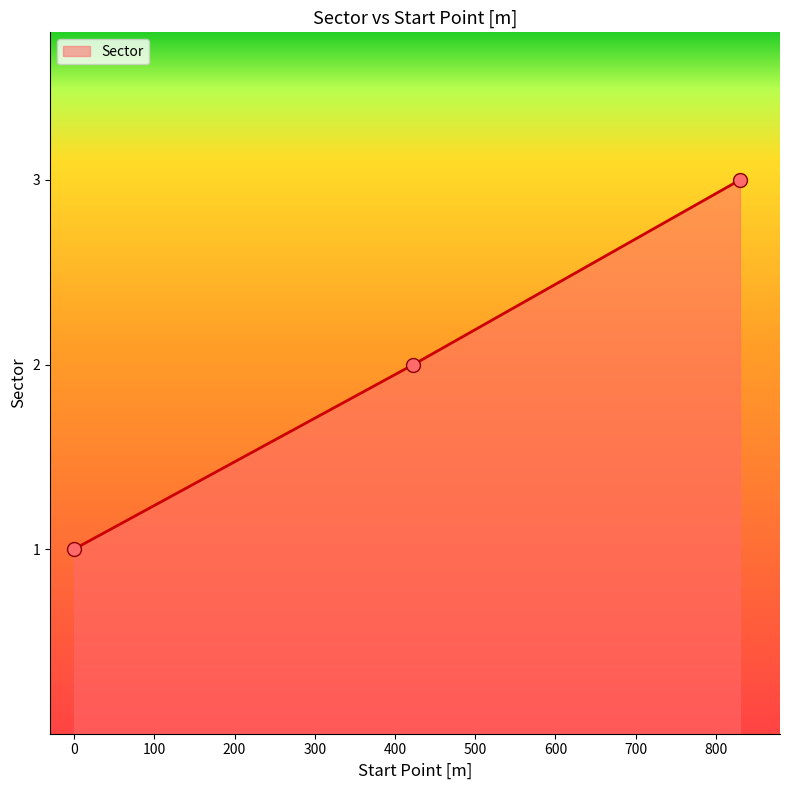

What is the sum of all values?

6